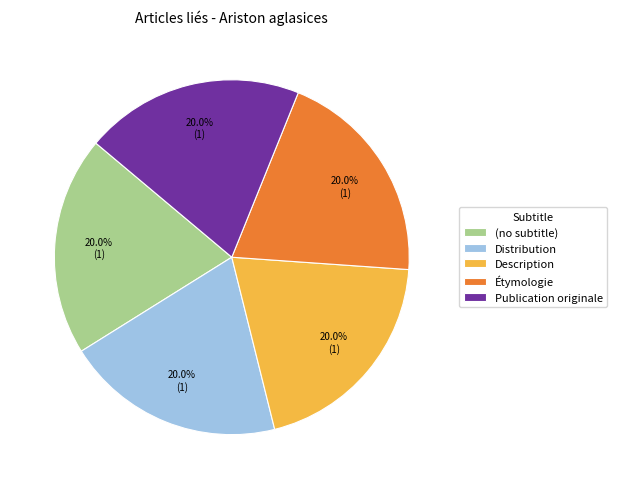

Approximately how many times larger is the value at Publication originale compared to Distribution?

1.0